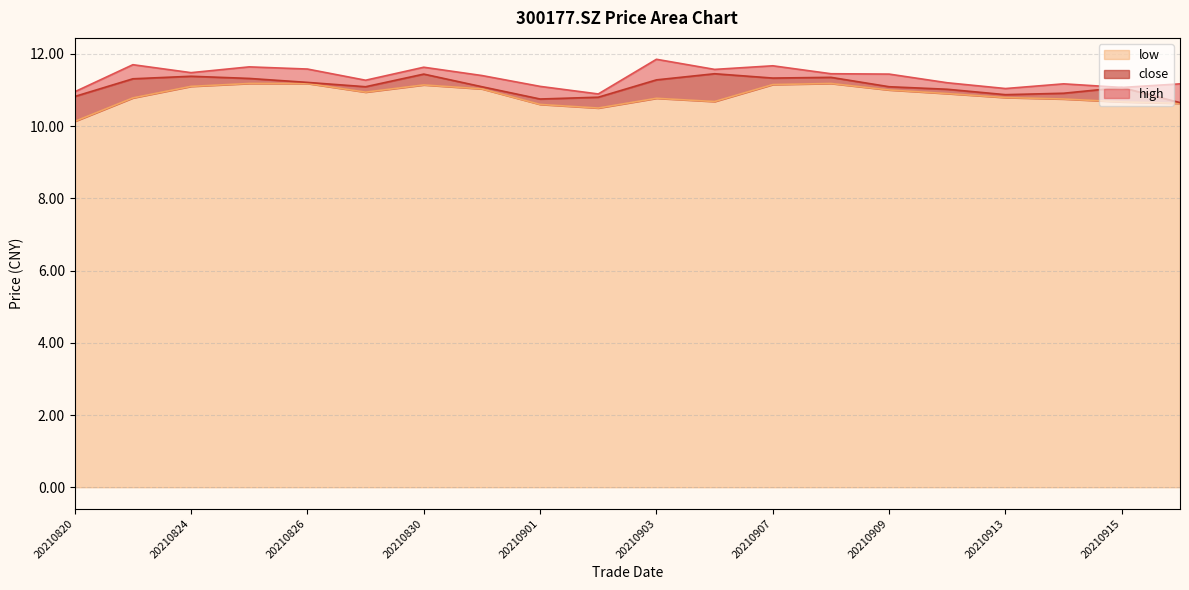

At which category is the sum across all series the highest?

20210830